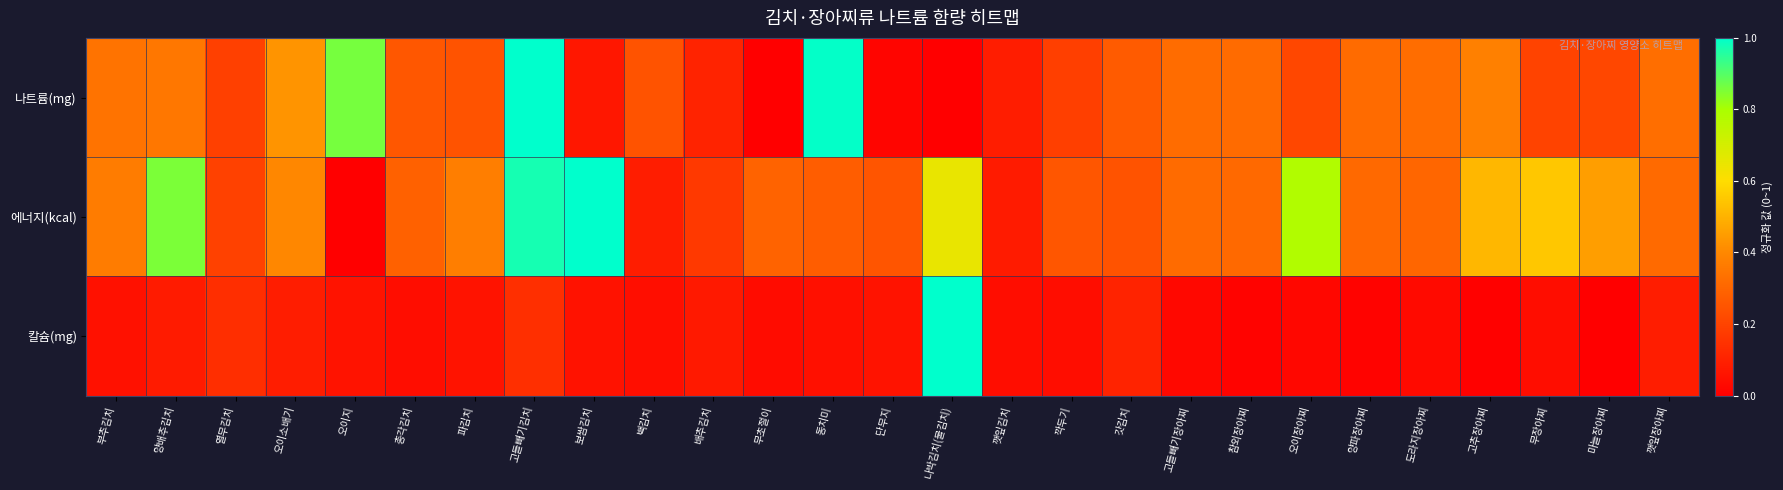

Which series changed the most between 단무지 and 마늘장아찌?

에너지(kcal)